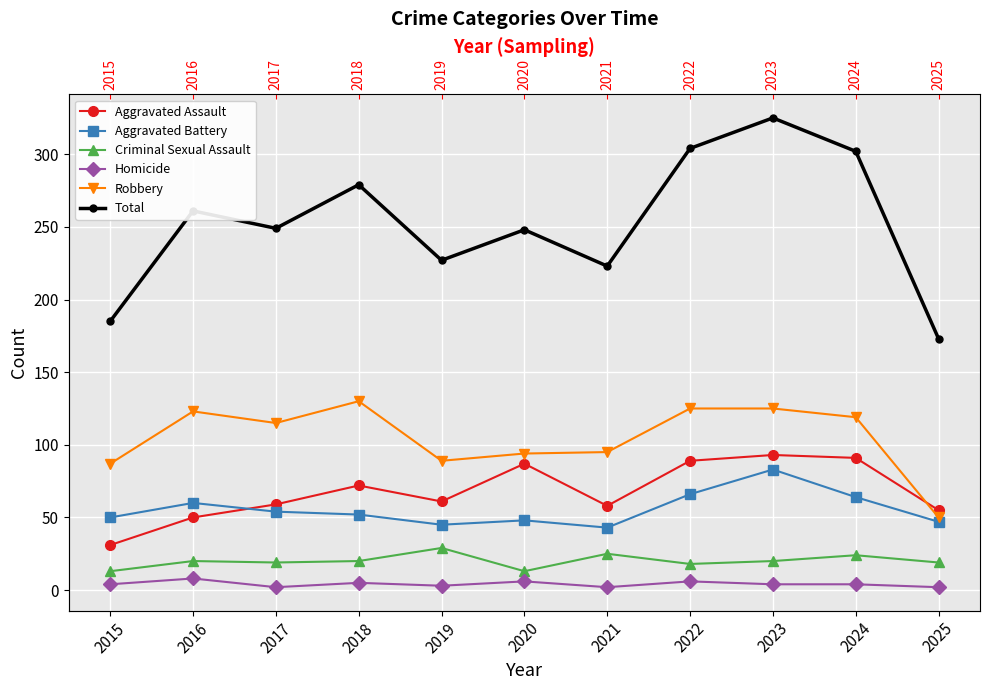

Reading left to right, transcribe all the data shown in this chart.

Aggravated Assault: 31	50	59	72	61	87	58	89	93	91	55
Aggravated Battery: 50	60	54	52	45	48	43	66	83	64	47
Criminal Sexual Assault: 13	20	19	20	29	13	25	18	20	24	19
Homicide: 4	8	2	5	3	6	2	6	4	4	2
Robbery: 87	123	115	130	89	94	95	125	125	119	50
Total: 185	261	249	279	227	248	223	304	325	302	173